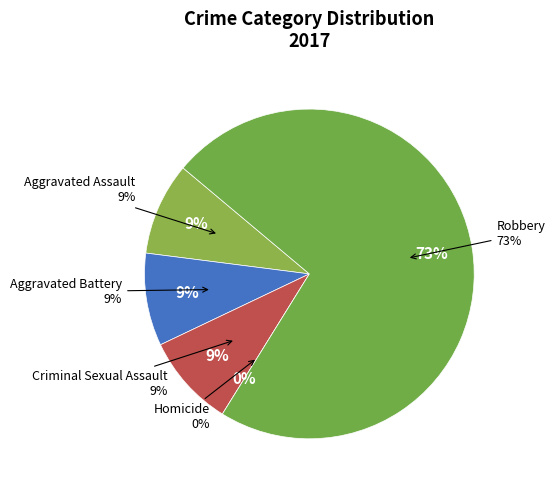

What is the majority slice?

Robbery